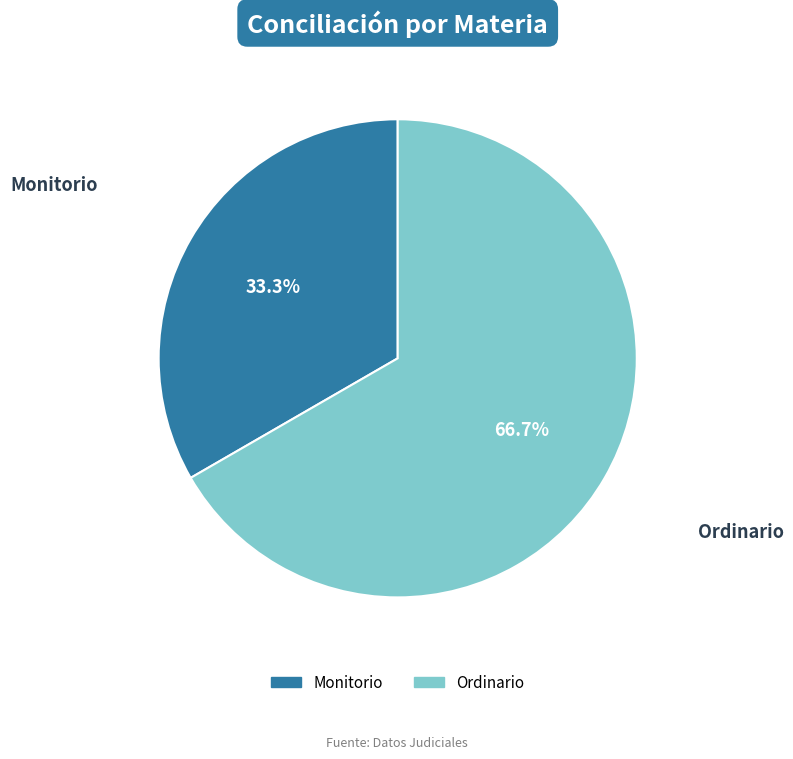

Rank the categories by value from highest to lowest.

Ordinario, Monitorio